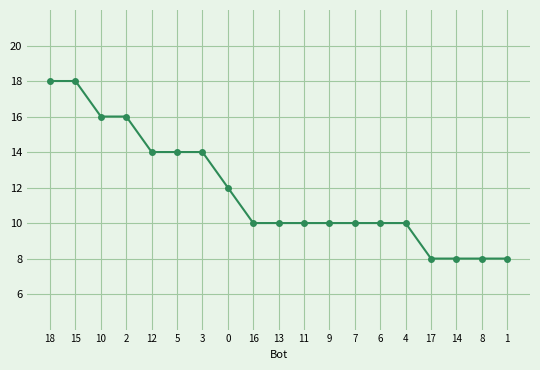

Reading left to right, transcribe all the data shown in this chart.

18=18	15=18	10=16	2=16	12=14	5=14	3=14	0=12	16=10	13=10	11=10	9=10	7=10	6=10	4=10	17=8	14=8	8=8	1=8